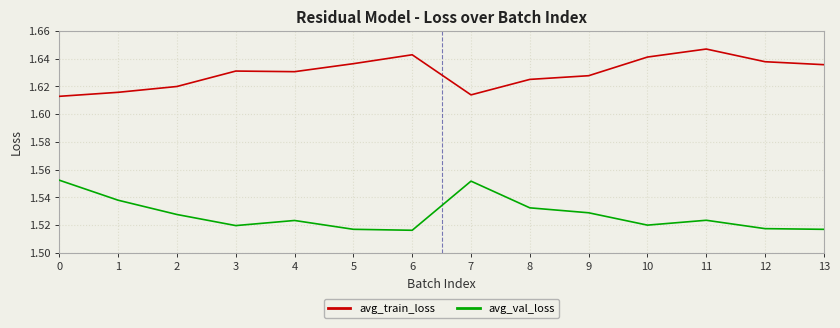

At 11, list the series in order from largest to smallest.

avg_train_loss, avg_val_loss